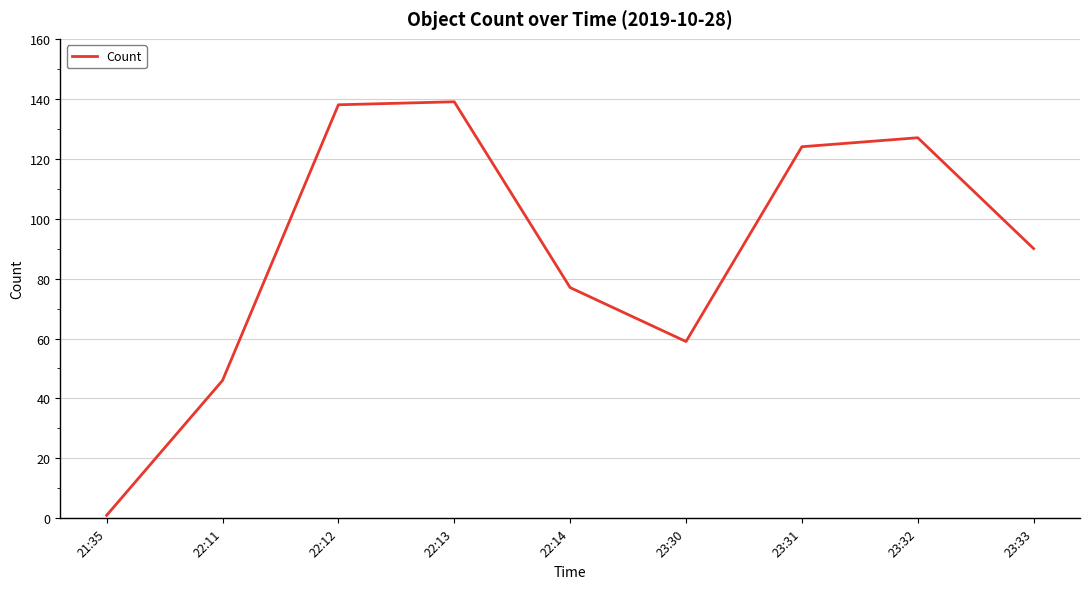

At which category does the chart reach its minimum across all series?

21:35